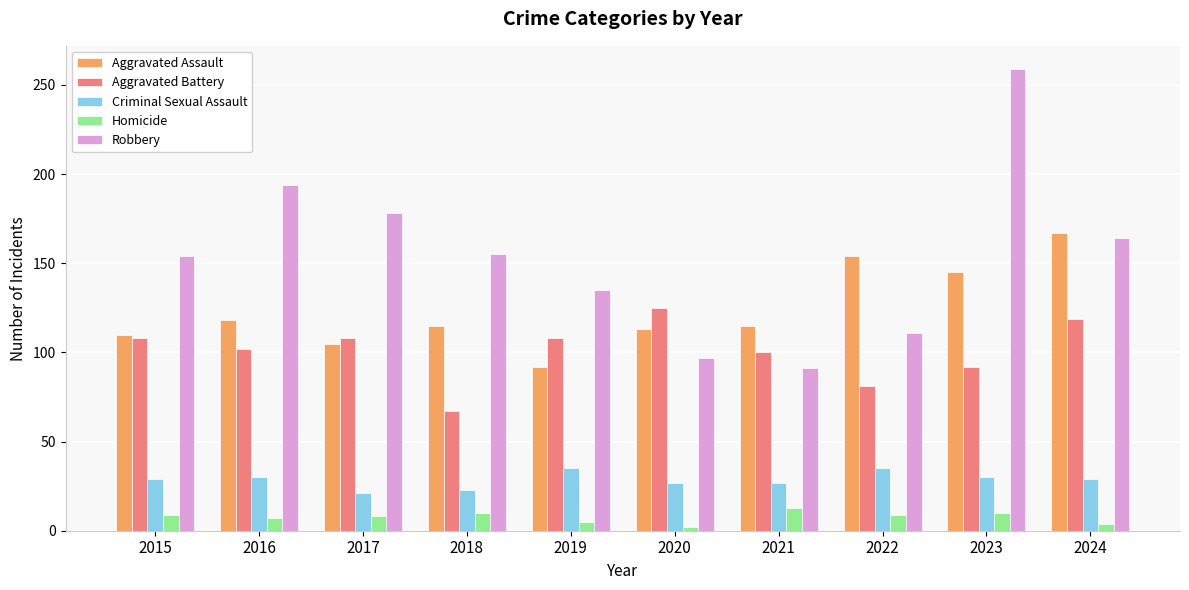

What is the sum of all Criminal Sexual Assault values?

286